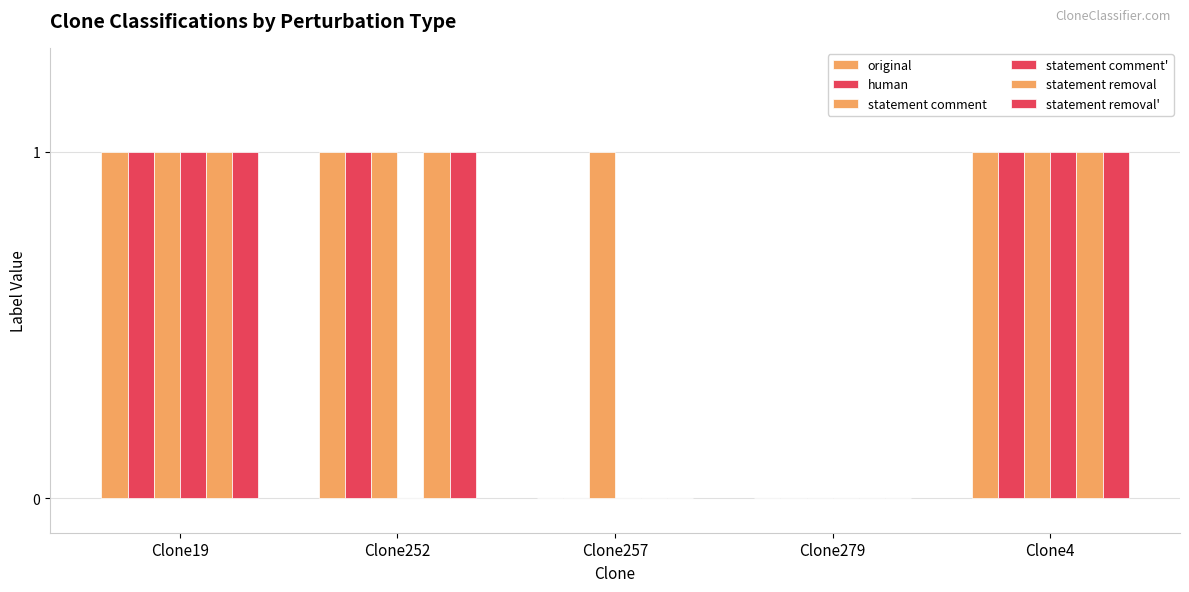

Are the bars grouped side by side (vs. stacked)?

Yes